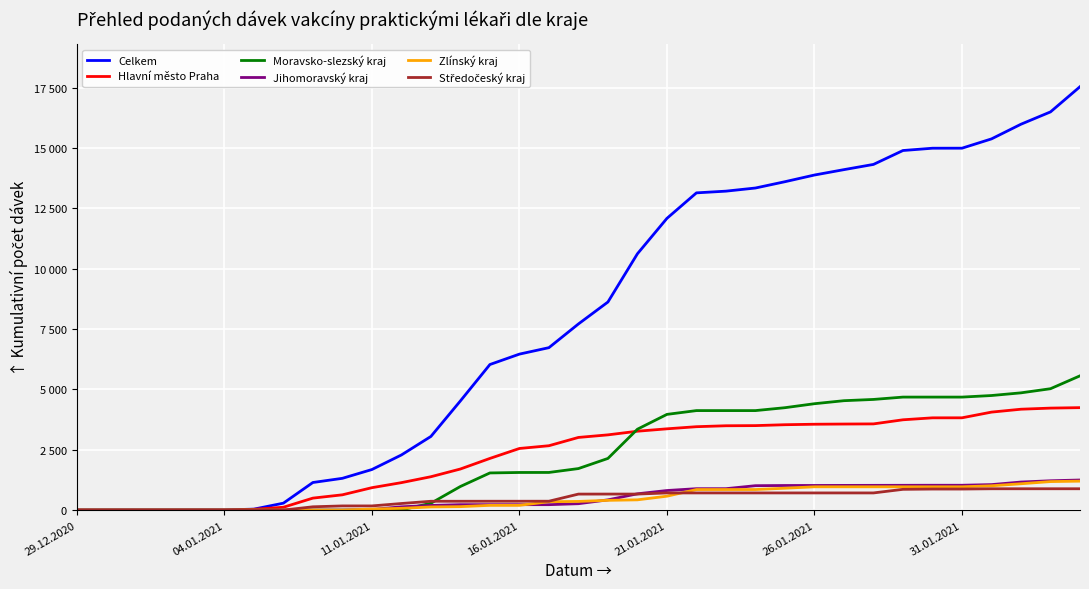

Which series ends up on top after the final intersection of Moravsko-slezský kraj and Hlavní město Praha?

Moravsko-slezský kraj